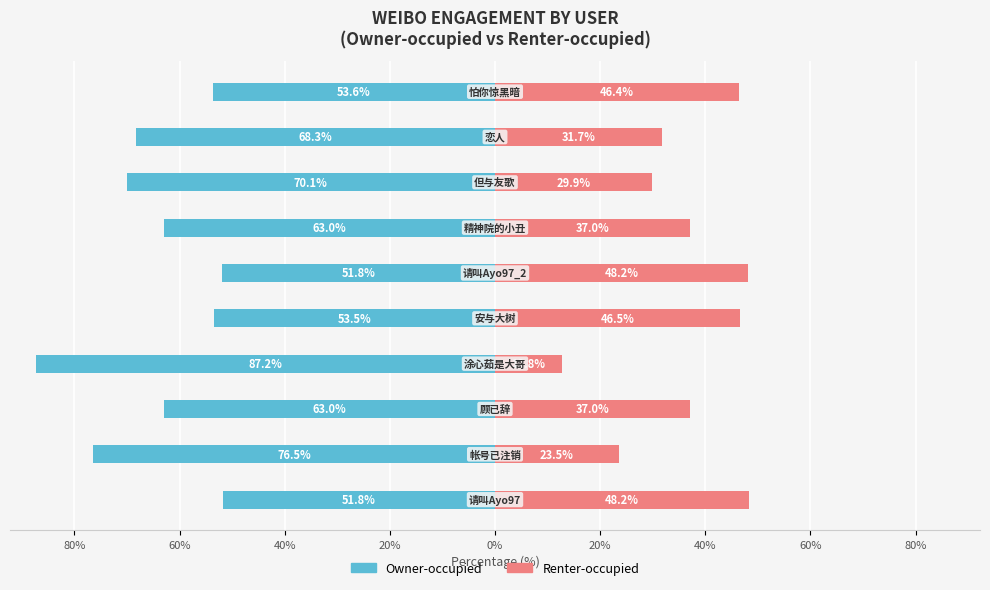

What are all the series names shown in the legend?

Owner-occupied, Renter-occupied